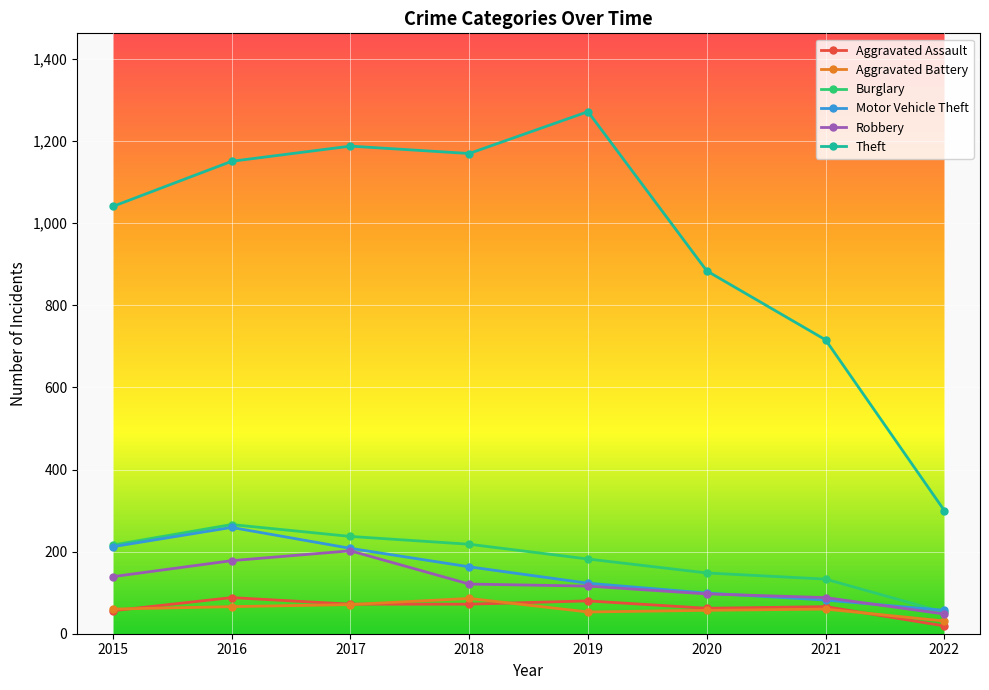

Read the Robbery value at 2020, to the nearest 5.

95